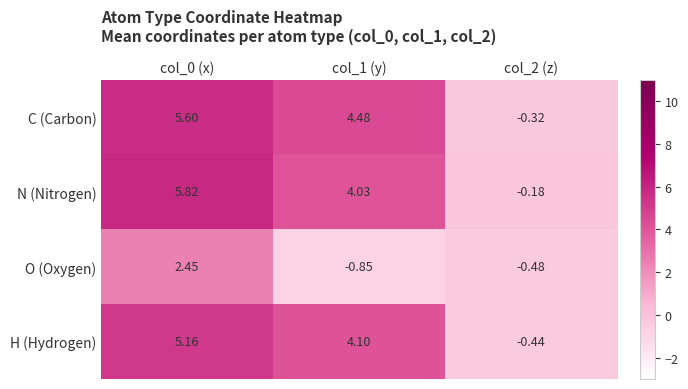

At how many categories does at least one series exceed 5?

1